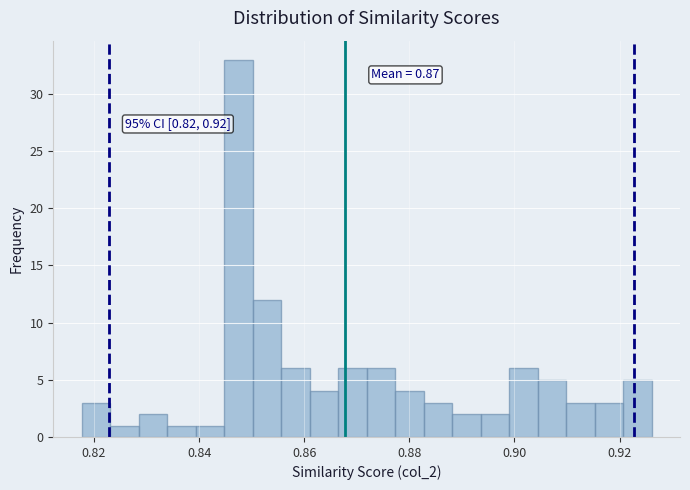

Read against the x-axis, roughly where is the centre of the tallest bar?

0.848